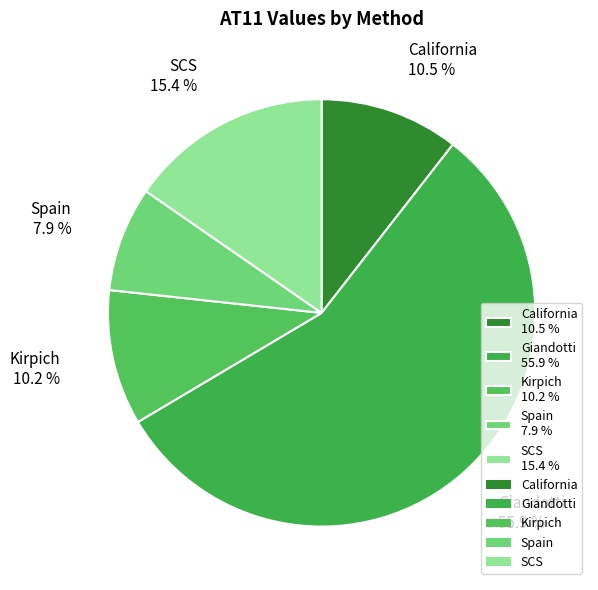

To the nearest percent, what is the difference between the Spain and Kirpich slice percentages?

2%